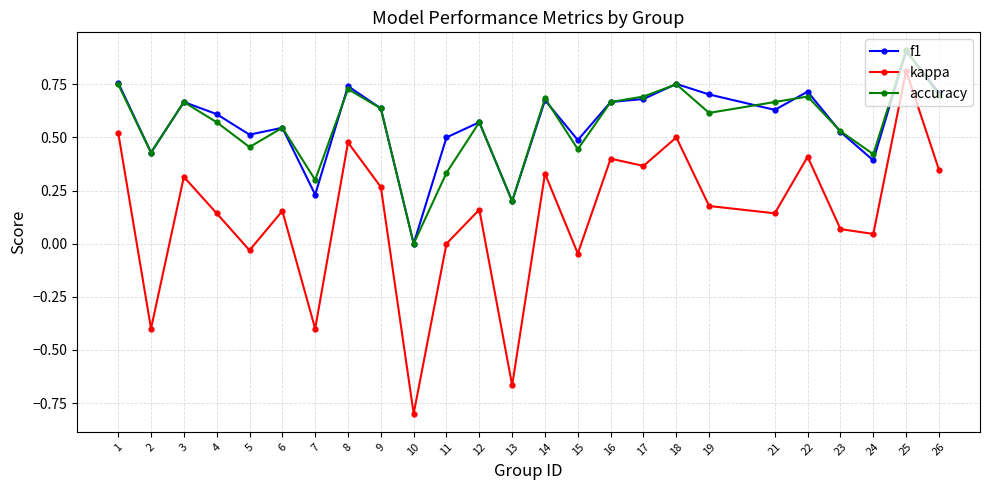

Which series has the largest range (max minus min)?

kappa